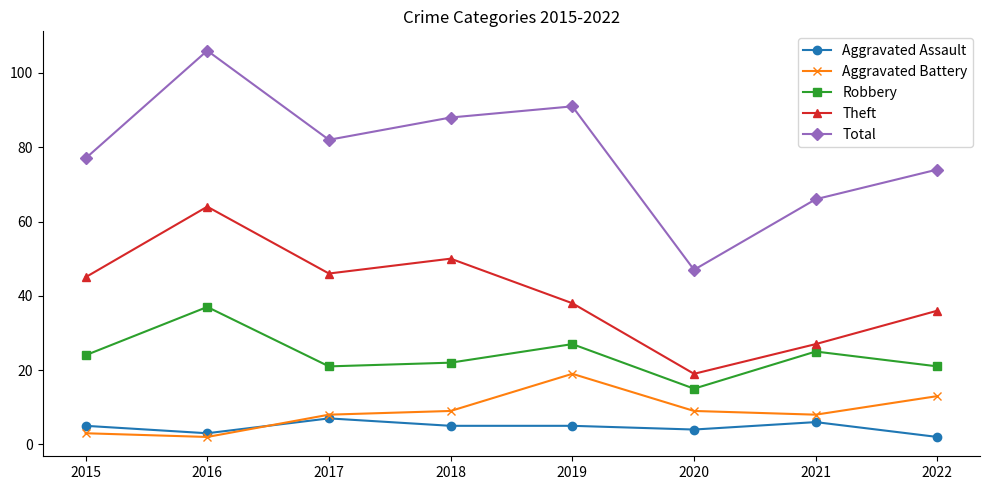

How many interior local valleys does the Total series have?

2